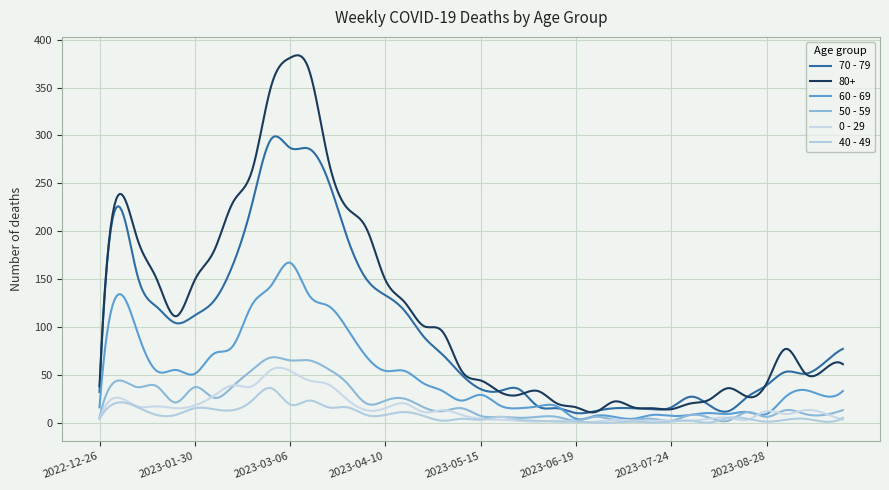

How many lines are shown in the chart?

6